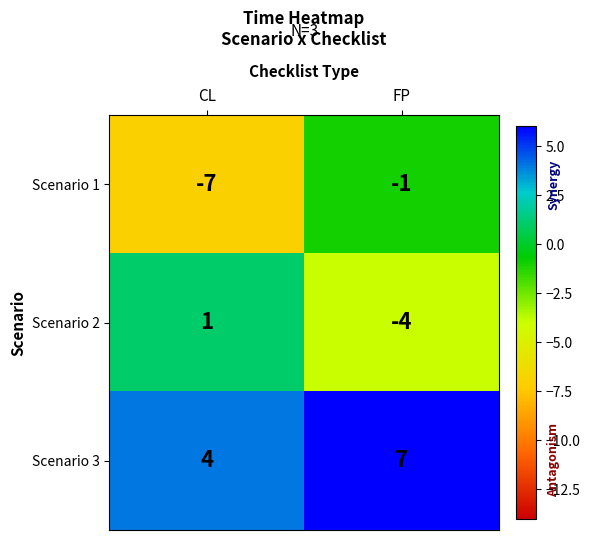

Reading left to right, what are all the values shown in this chart?

Scenario 1: -7	-1
Scenario 2: 1	-4
Scenario 3: 4	7